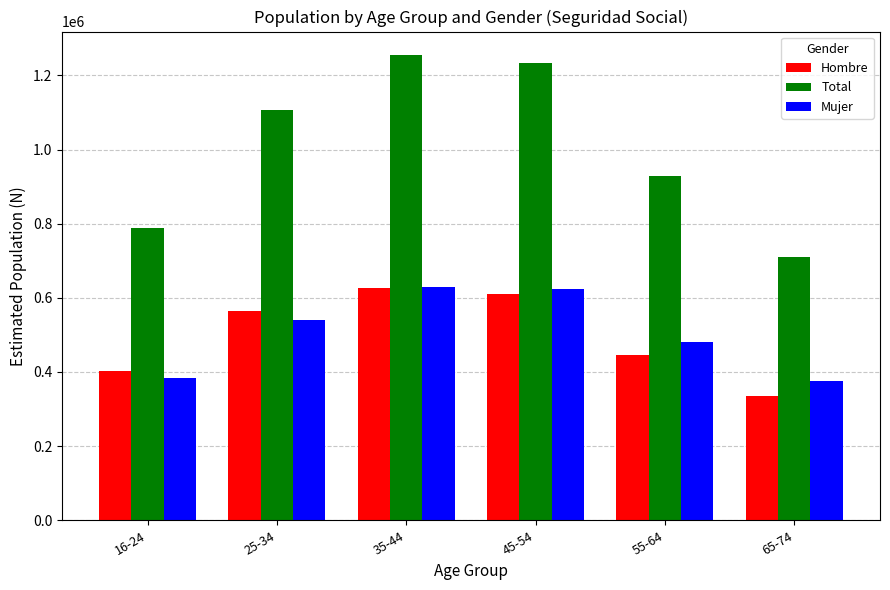

What is the spread (max minus min) of values at 35-44?

629256